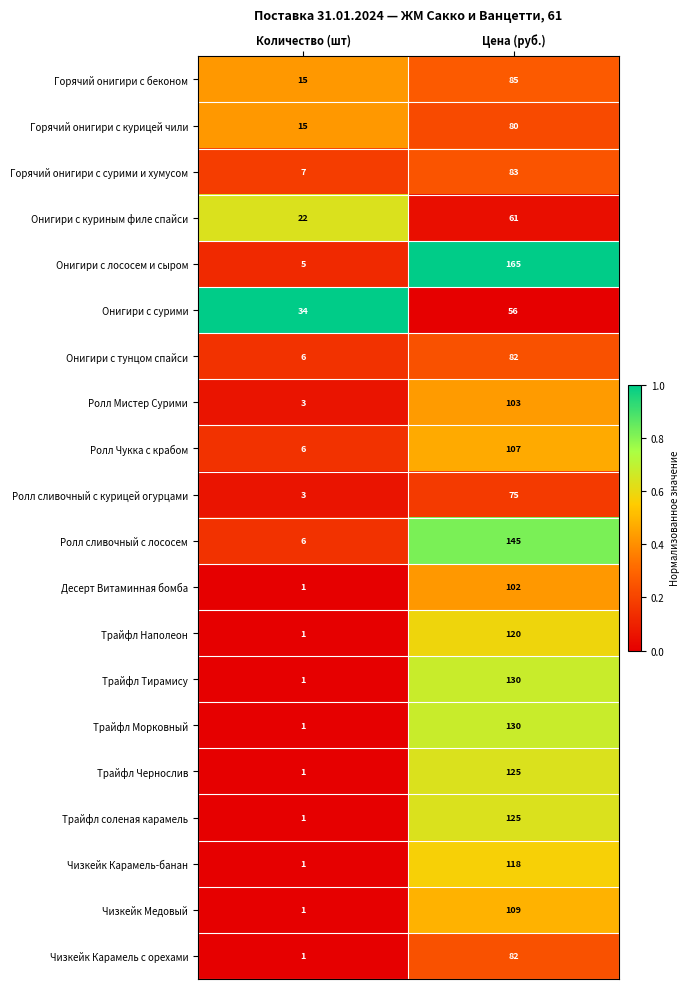

What is the sum of all Онигири с куриным филе спайси values?

83